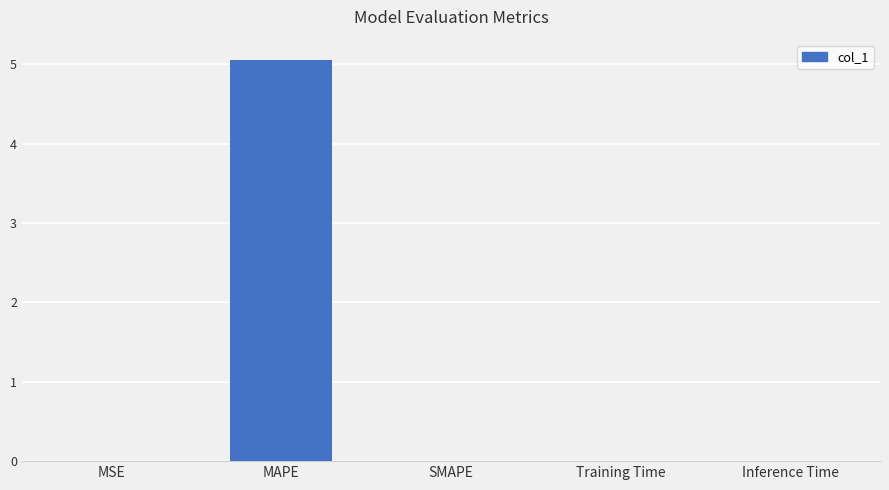

Is it true that the value at Inference Time is 0.0?

True